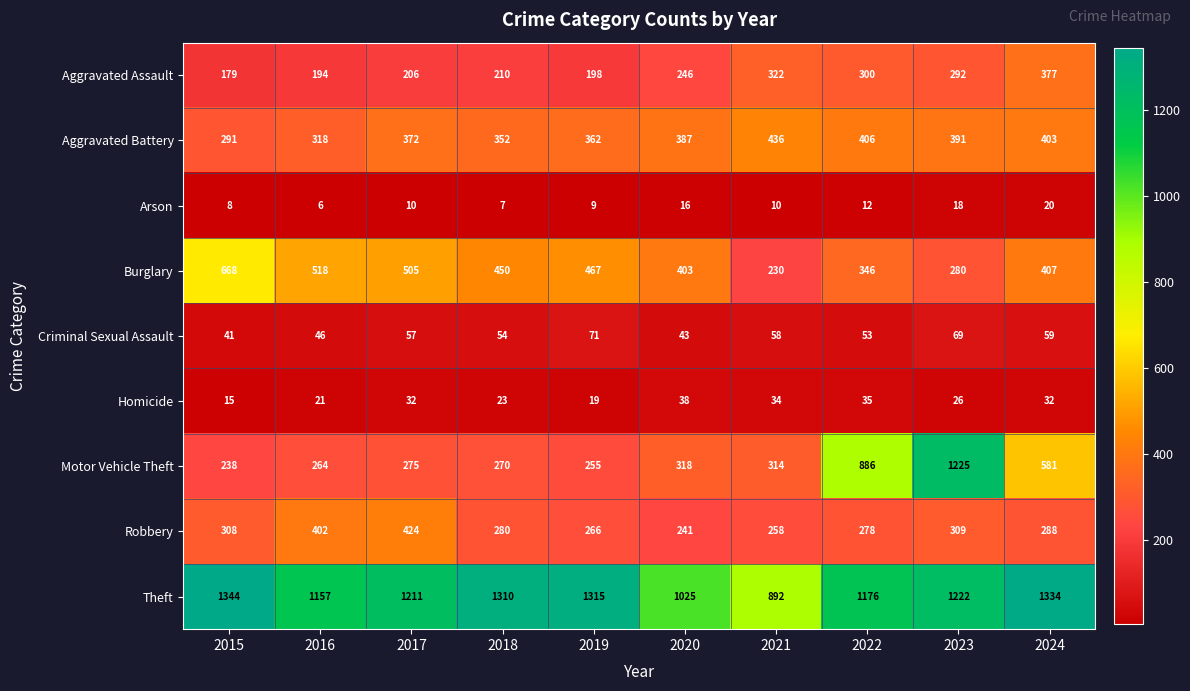

What is the difference between the highest and lowest values at 2019?

1306